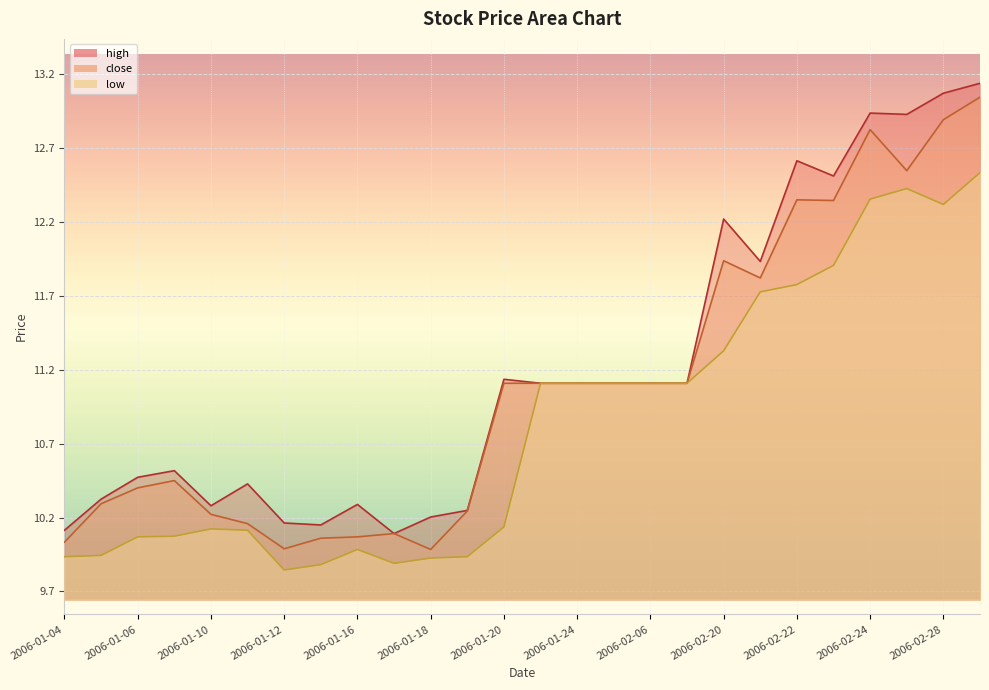

What is the difference between the maximum and second lowest values in the close series?

3.1